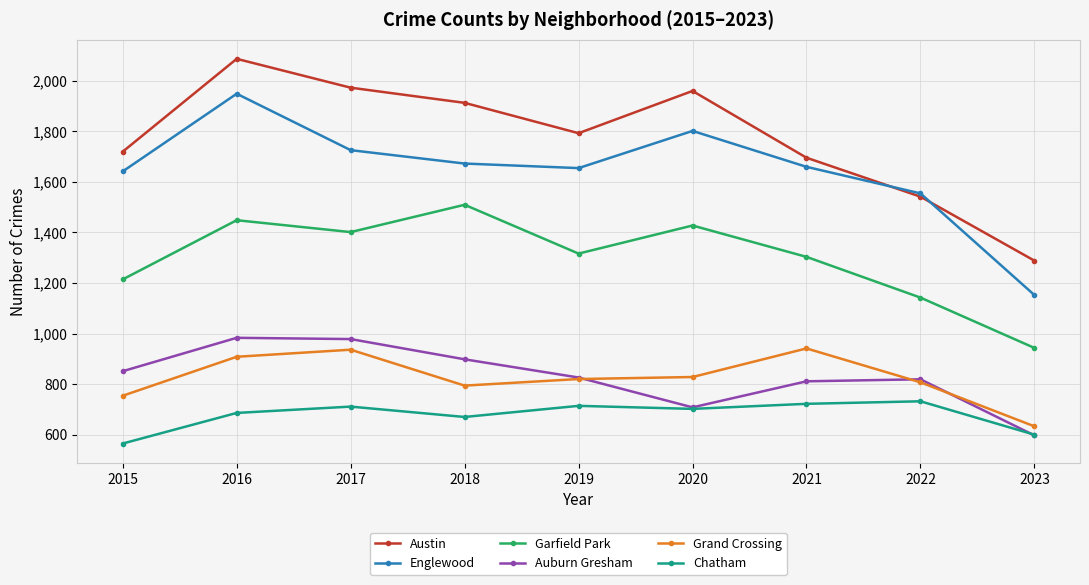

What is the difference between the Grand Crossing values at 2016 and 2020?

80